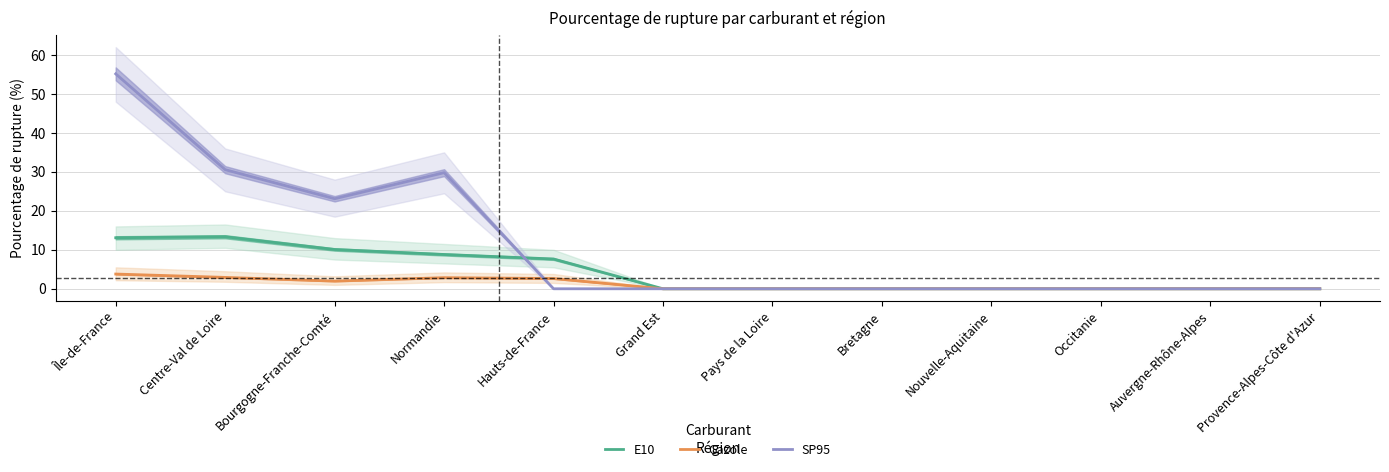

What is the difference between the SP95 values at Normandie and Occitanie?

29.8